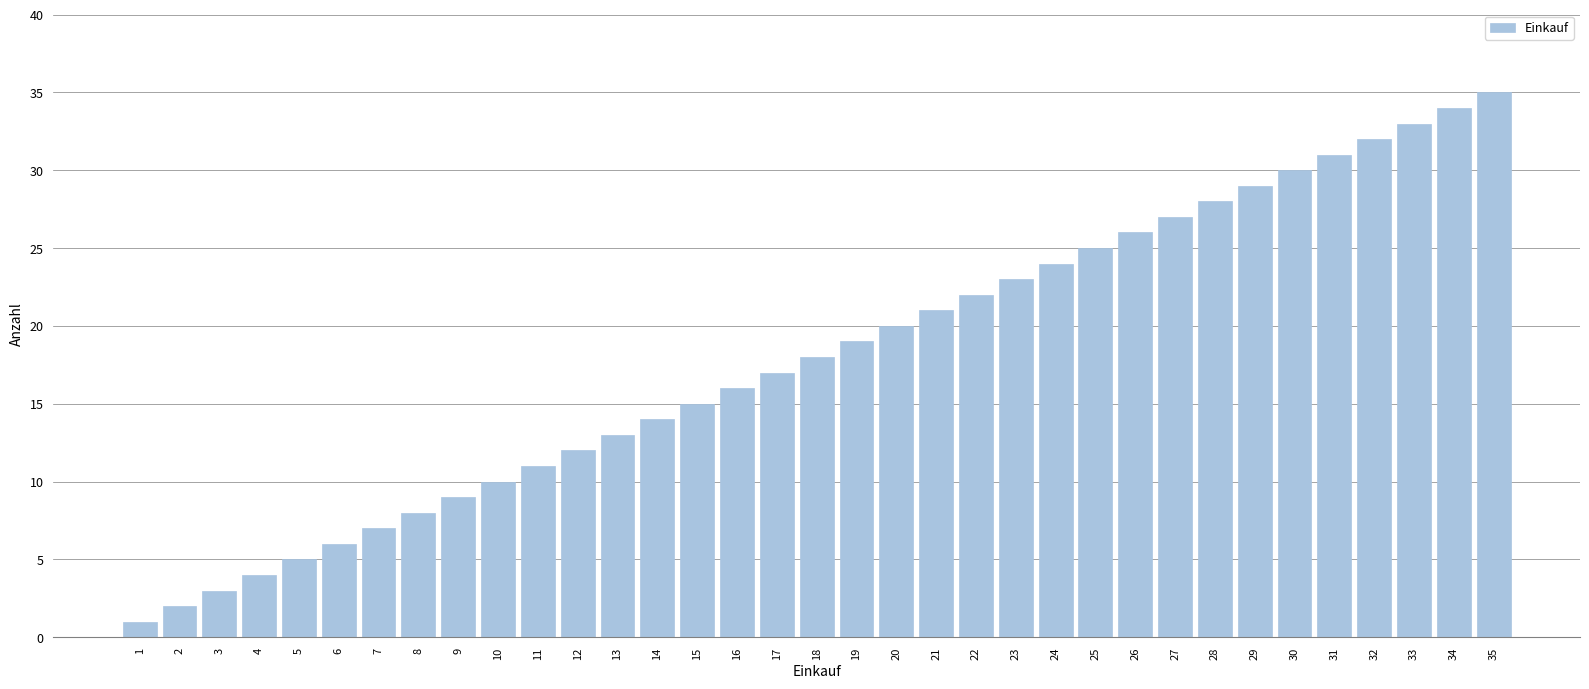

Is it true that the value at 5 is 5?

True